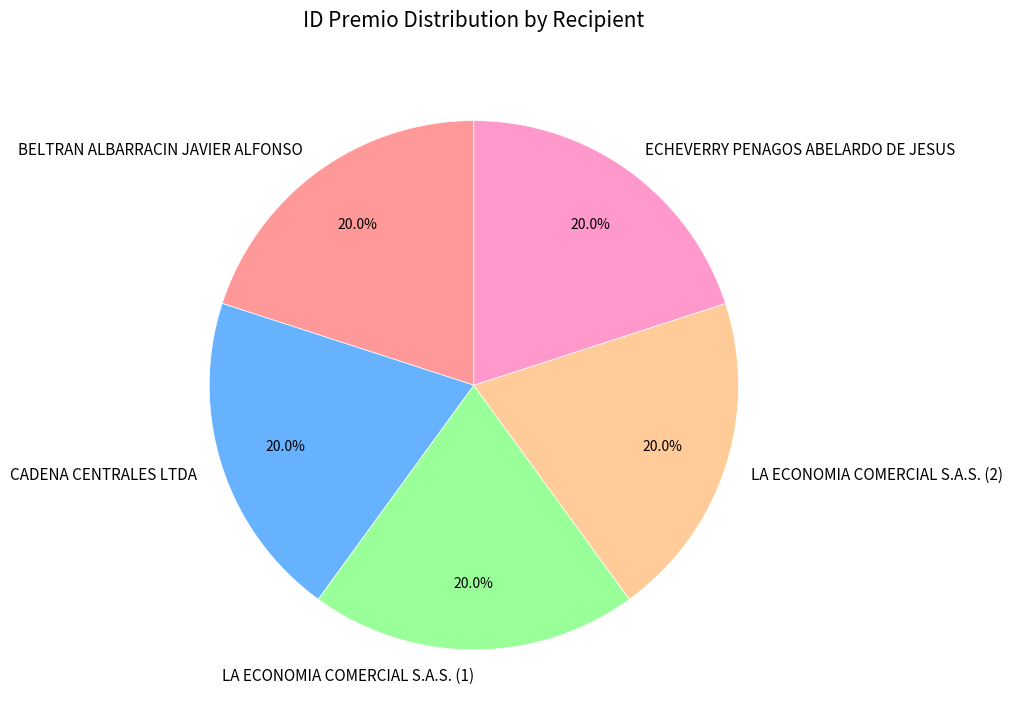

What percentage is the CADENA CENTRALES LTDA slice, to the nearest percent?

20%